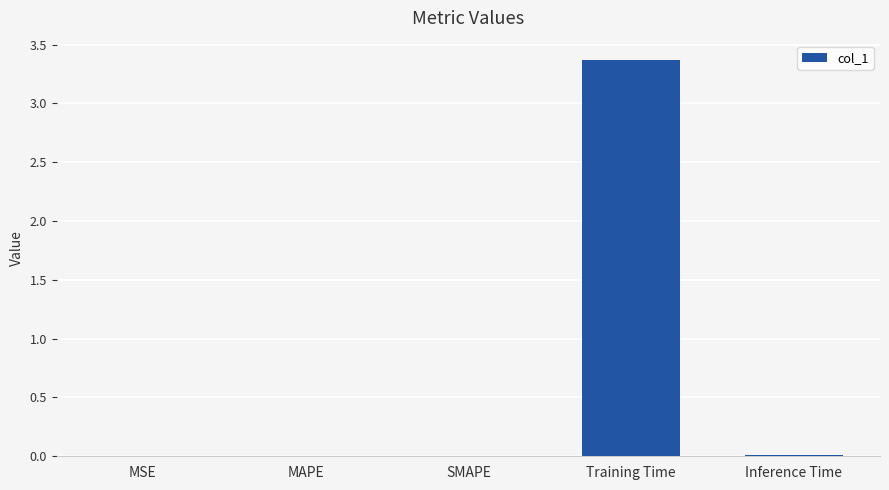

Is it true that the value at MAPE is 0.0?

True